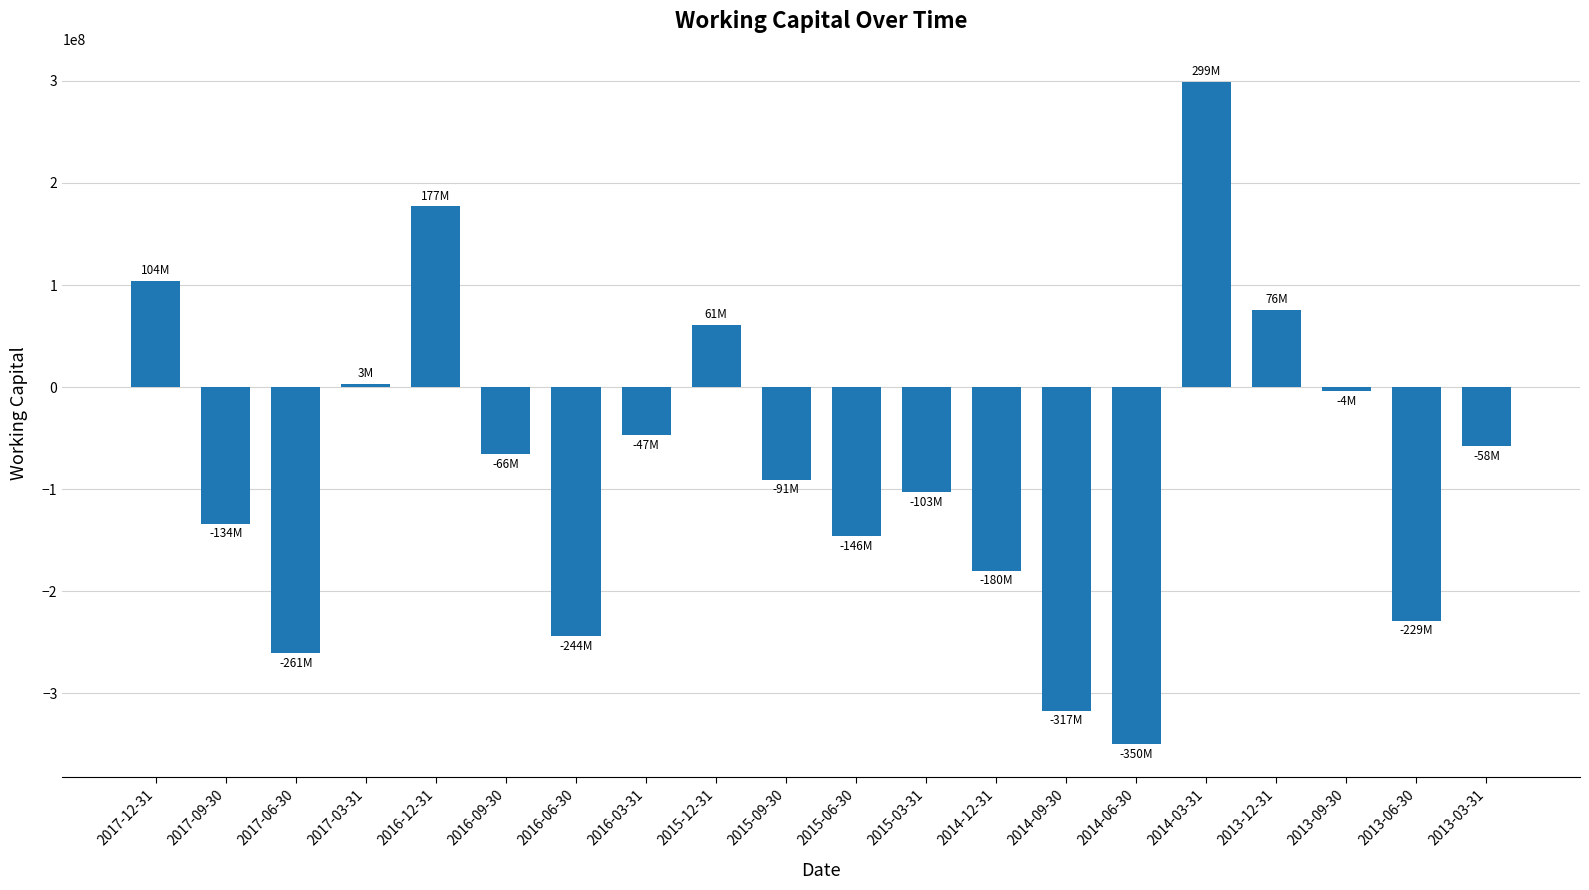

What is the maximum value shown in the chart?

299000000